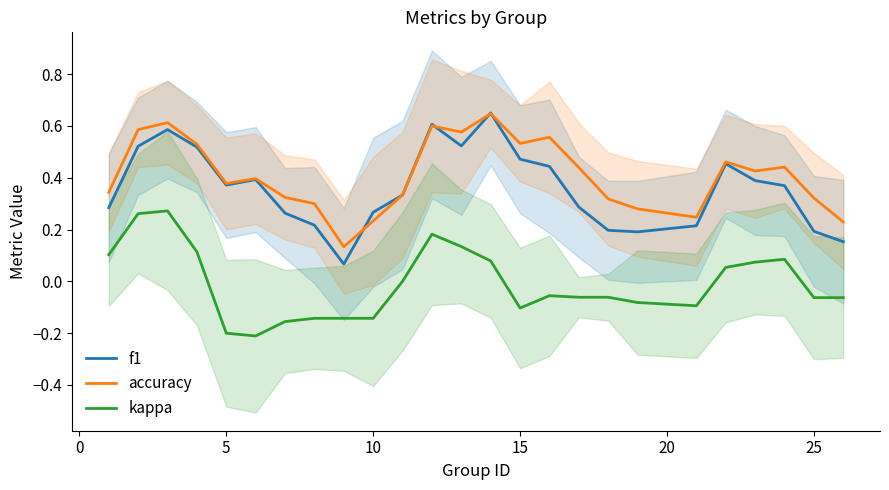

True or false: kappa and f1 cross at least once.

False